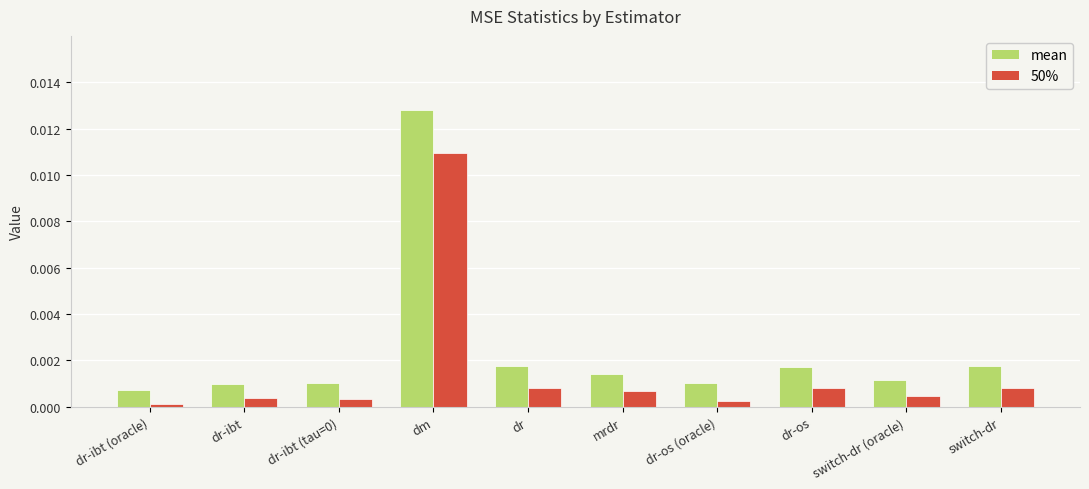

How many data points does each series have?

10